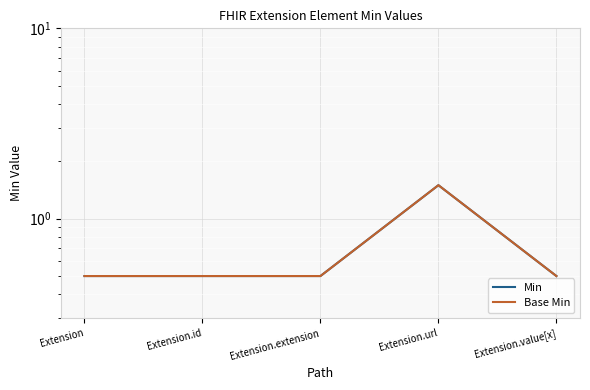

Which series changed the most between Extension.id and Extension.extension?

Min